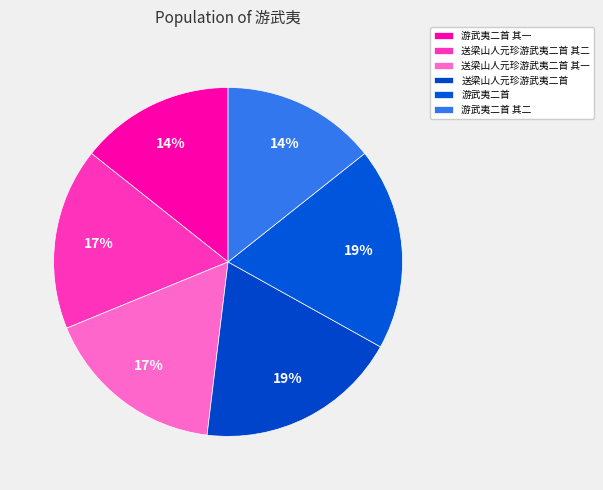

To the nearest percent, what portion does 送梁山人元珍游武夷二首 represent?

19%